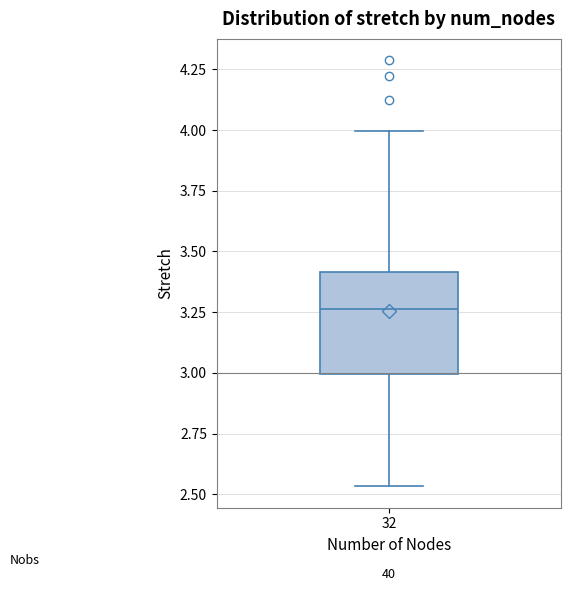

Where does the upper whisker of the box at x = 32 end on the y-axis? The values are not printed on the chart, so give them approximately, as read against the axis.

4.00